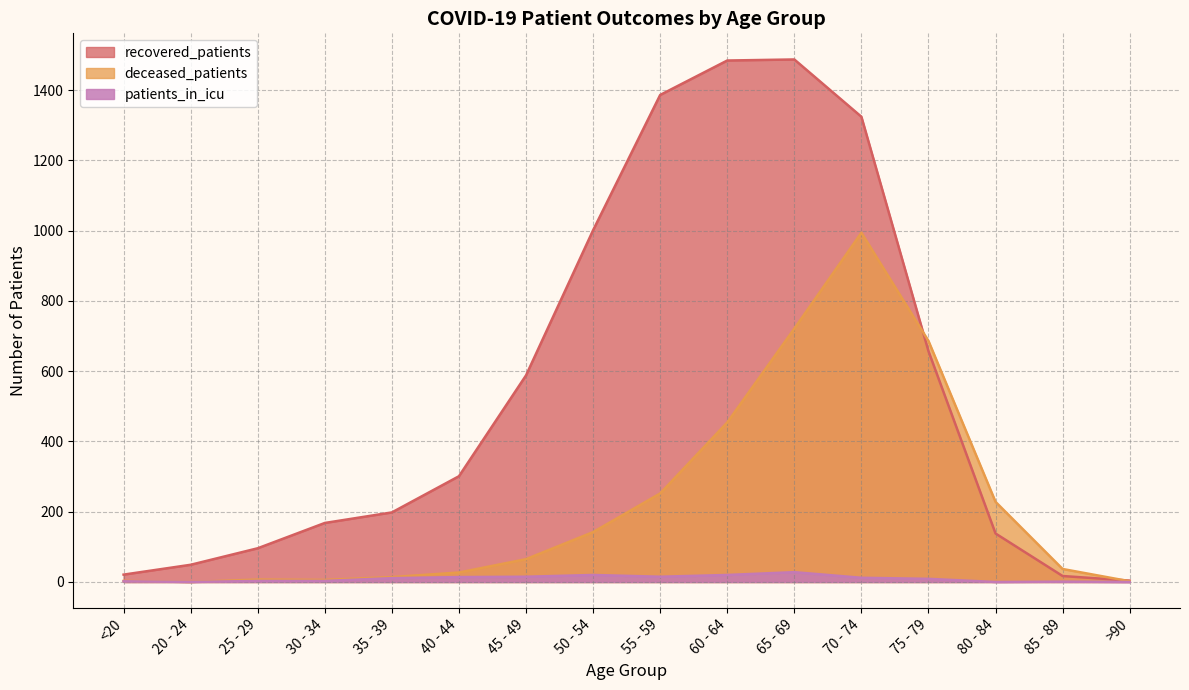

What are all the series names shown in the legend?

recovered_patients, deceased_patients, patients_in_icu